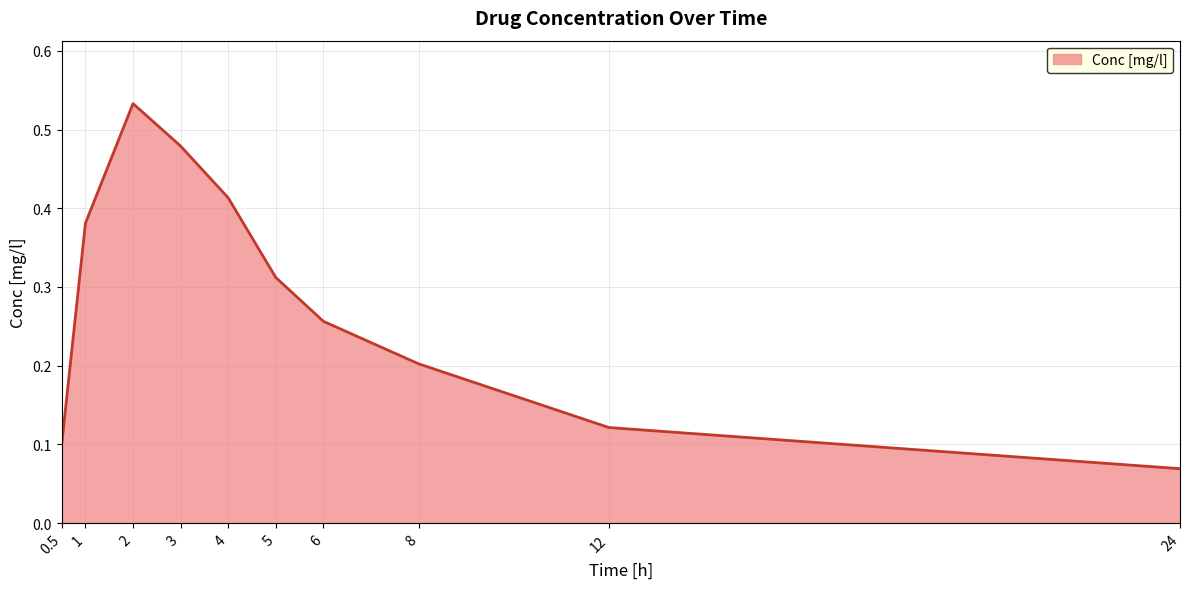

Rank the categories by value from lowest to highest.

24, 0.5, 12, 8, 6, 5, 1, 4, 3, 2